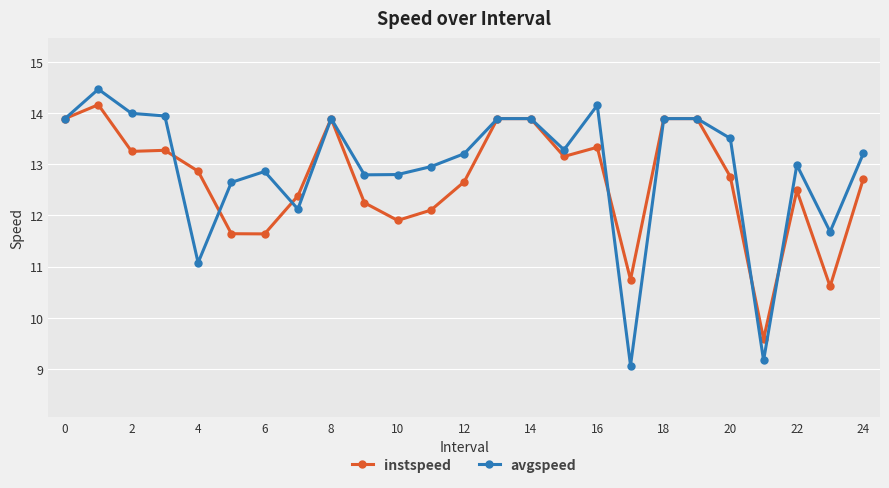

True or false: instspeed and avgspeed intersect in this chart.

True